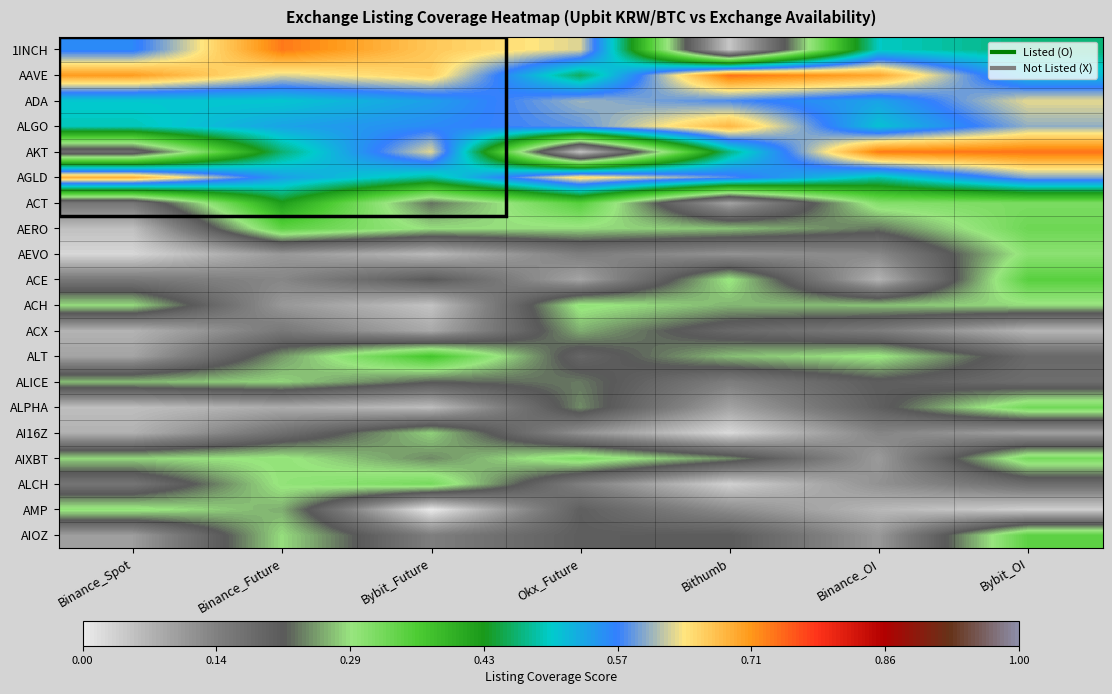

At which category is the sum across all series the highest?

Bybit_OI